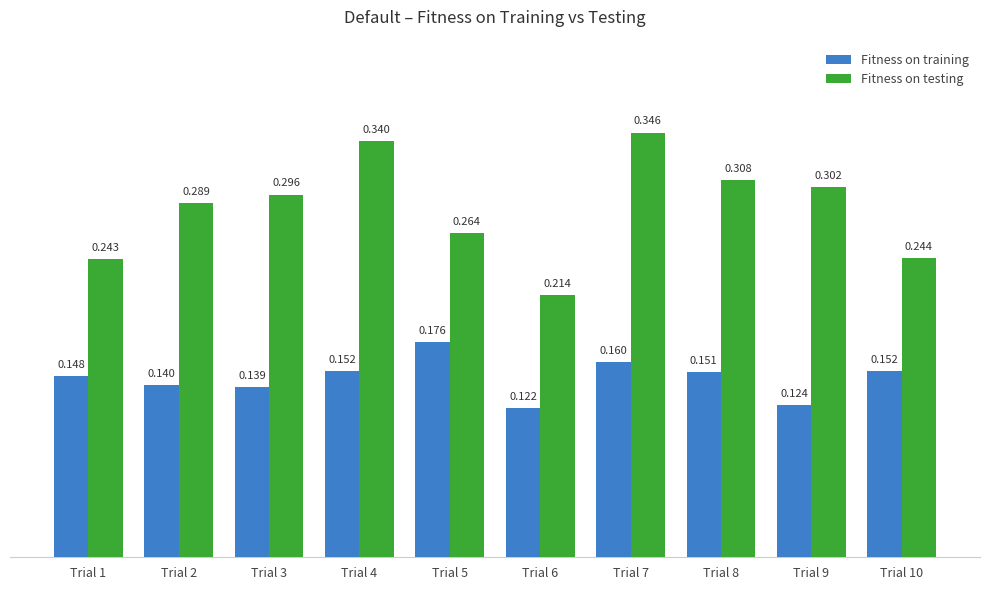

What is the total value across all series at Trial 10?

0.4